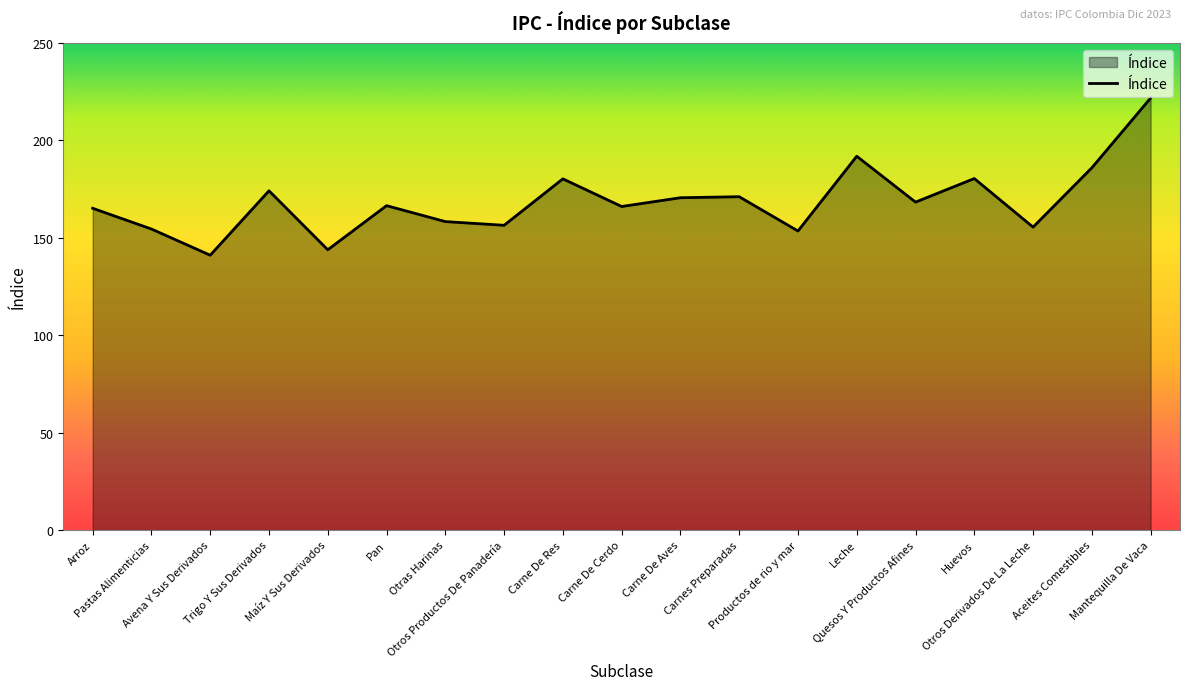

What is the average value?

168.7